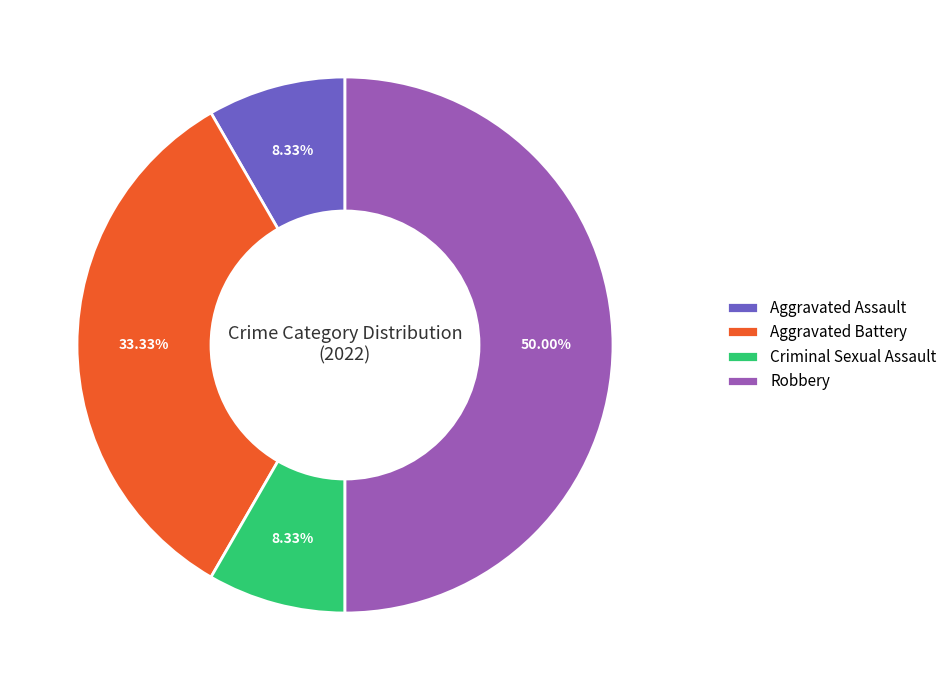

Is Aggravated Battery the majority of the pie?

No